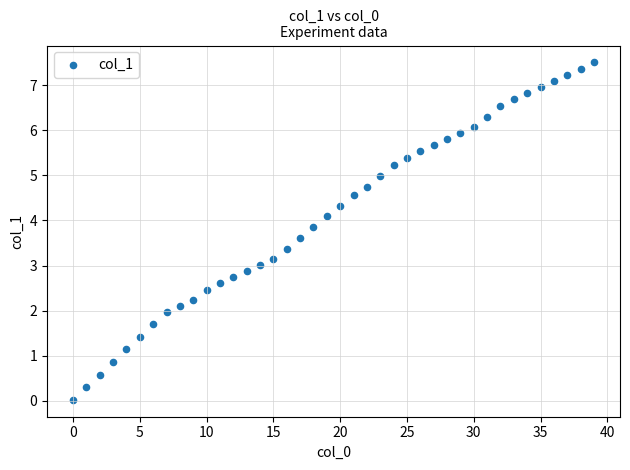

What is the range of Y values (max minus min)?

7.5